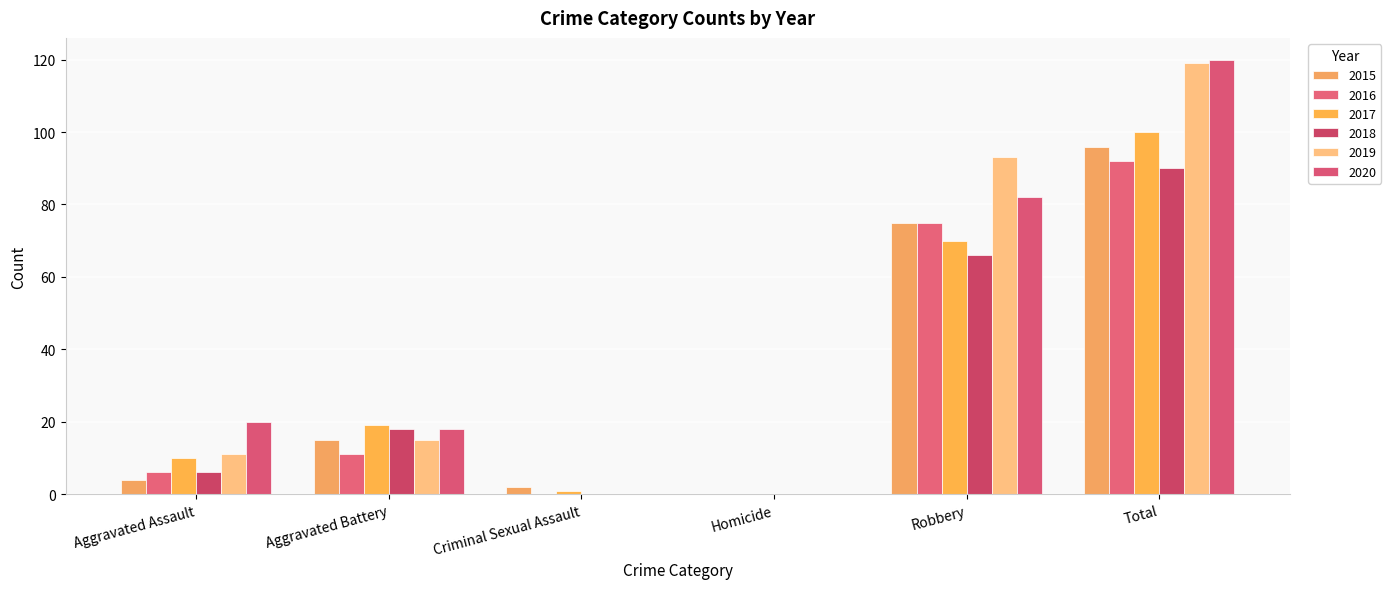

Reading left to right, transcribe all the data shown in this chart.

2015: 4	15	2	0	75	96
2016: 6	11	0	0	75	92
2017: 10	19	1	0	70	100
2018: 6	18	0	0	66	90
2019: 11	15	0	0	93	119
2020: 20	18	0	0	82	120